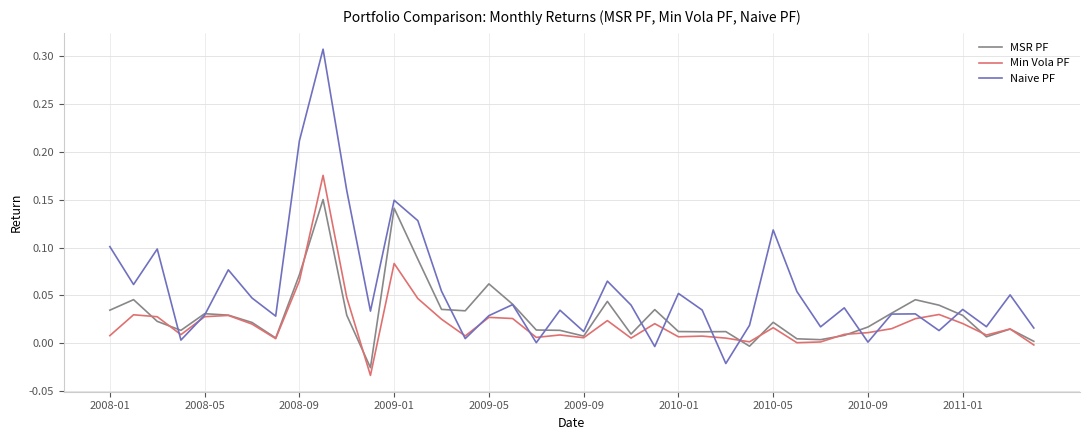

Which series has the largest total across all categories?

Naive PF